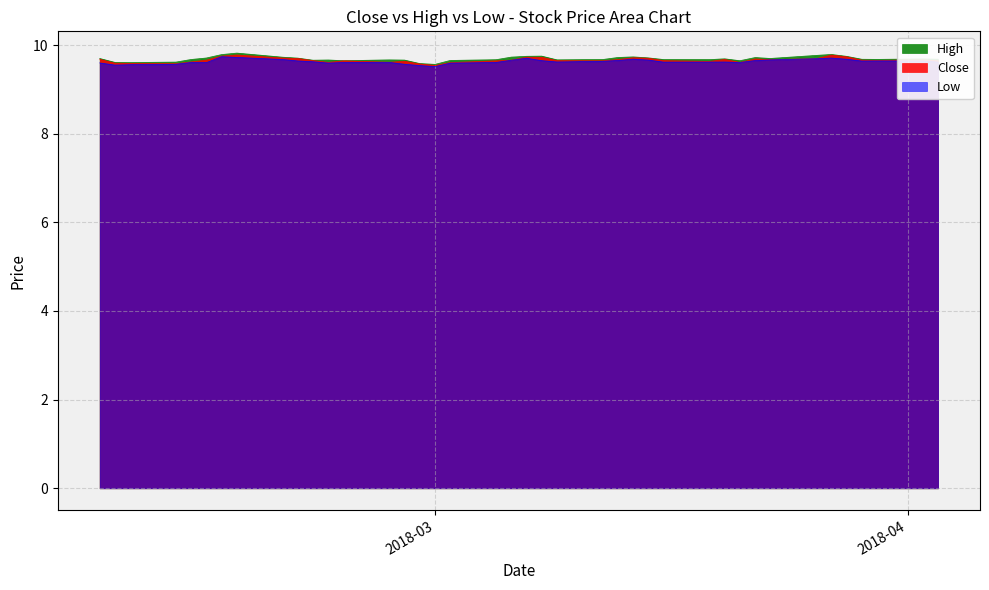

What is the minimum value shown in the chart?

9.5